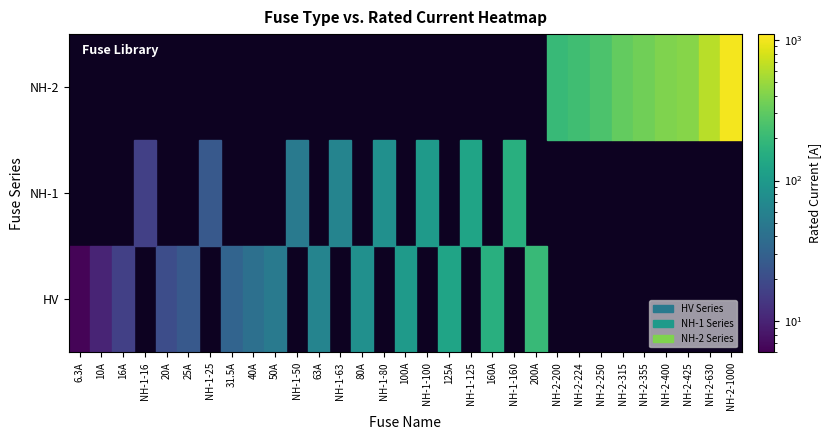

Reading left to right, list all the values displayed in this chart.

HV 100A=100.0	HV 10A=10.0	HV 125A=125.0	HV 160A=160.0	HV 16A=16.0	HV 200A=200.0	HV 20A=20.0	HV 25A=25.0	HV 31.5A=31.5	HV 40A=40.0	HV 50A=50.0	HV 6.3A=6.3	HV 63A=63.0	HV 80A=80.0	Siemens NH-1-100=100.0	Siemens NH-1-125=125.0	Siemens NH-1-16=16.0	Siemens NH-1-160=160.0	Siemens NH-1-25=25.0	Siemens NH-1-50=50.0	Siemens NH-1-63=63.0	Siemens NH-1-80=80.0	Siemens NH-2-1000=1000.0	Siemens NH-2-200=200.0	Siemens NH-2-224=224.0	Siemens NH-2-250=250.0	Siemens NH-2-315=315.0	Siemens NH-2-355=355.0	Siemens NH-2-400=400.0	Siemens NH-2-425=425.0	Siemens NH-2-630=630.0